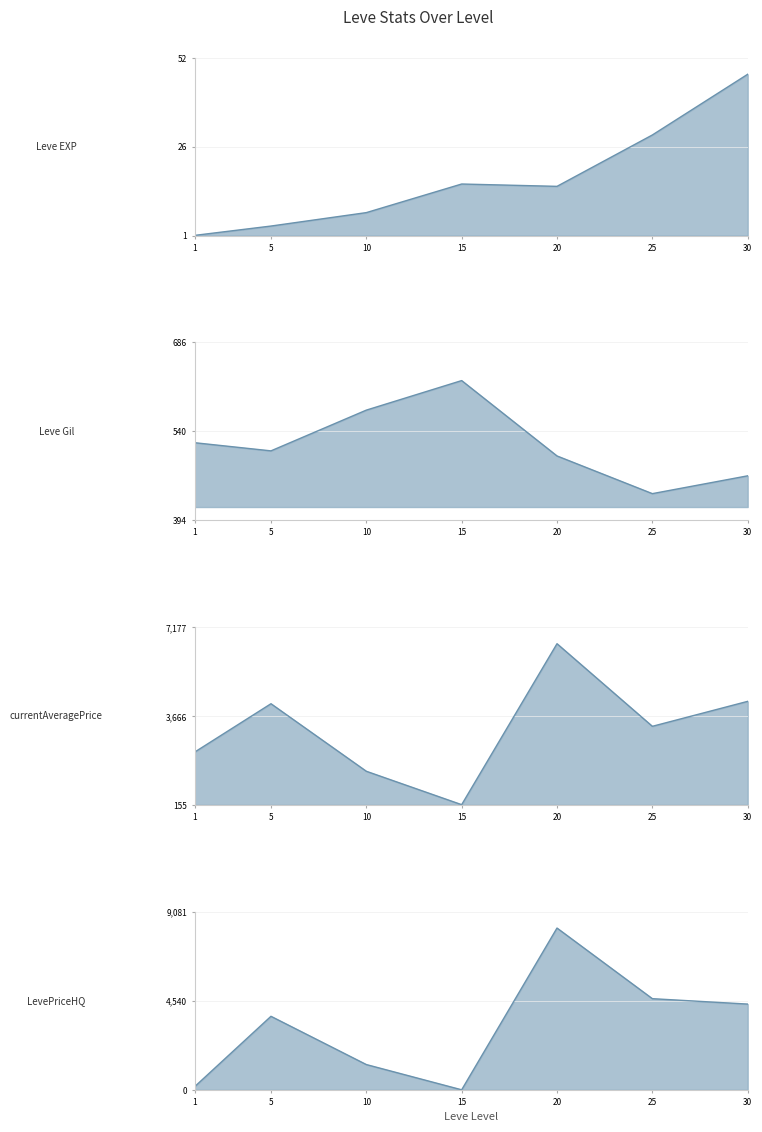

How many lines are shown in the chart?

4